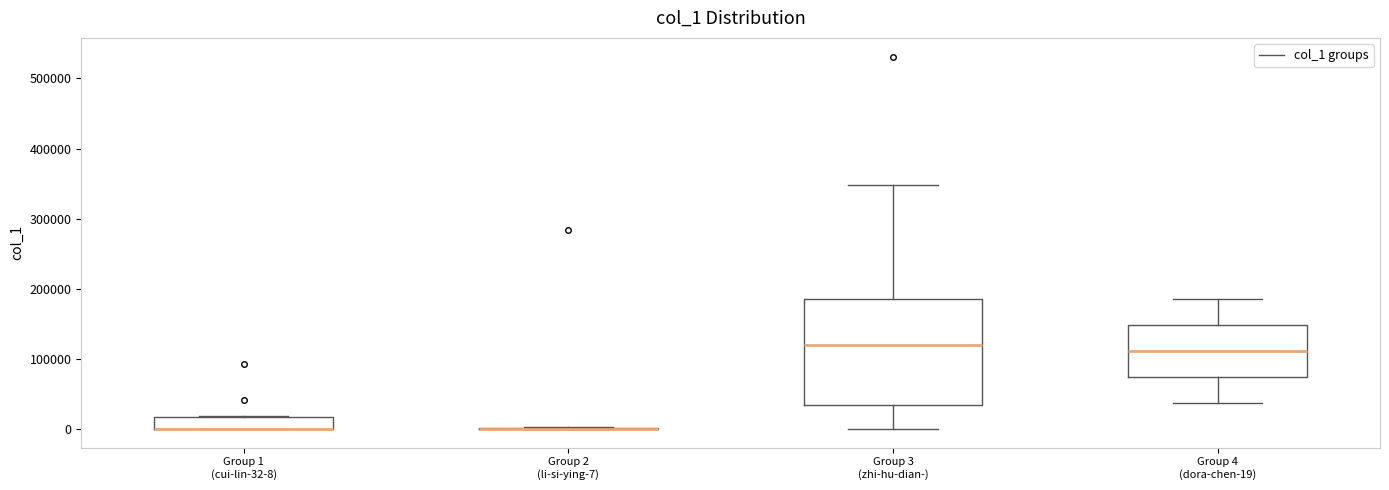

Where does the median line of the box for Group 3 (zhi-hu-dian-) sit on the y-axis? The values are not printed on the chart, so give them approximately, as read against the axis.

120000